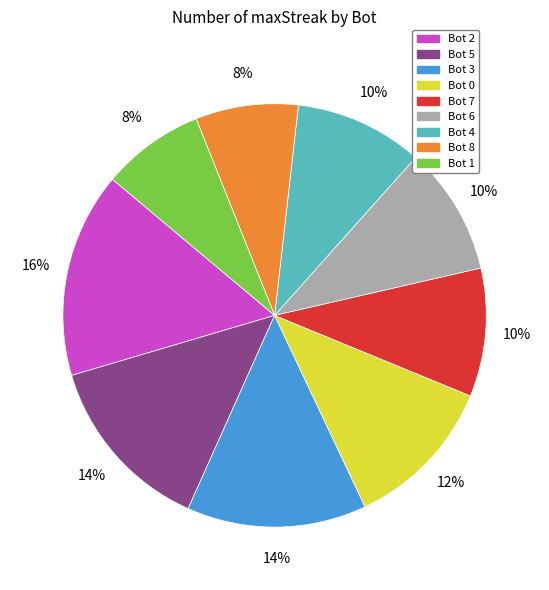

To the nearest percent, what portion does Bot 0 represent?

12%